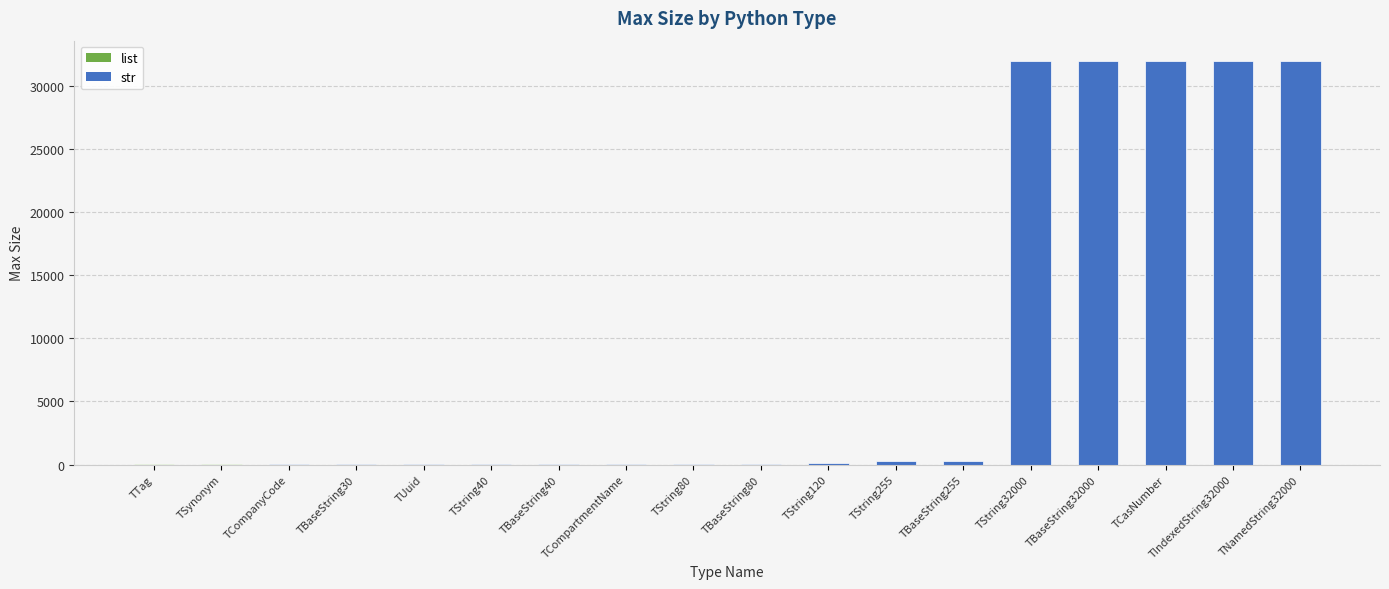

What is the greatest value displayed?

32000